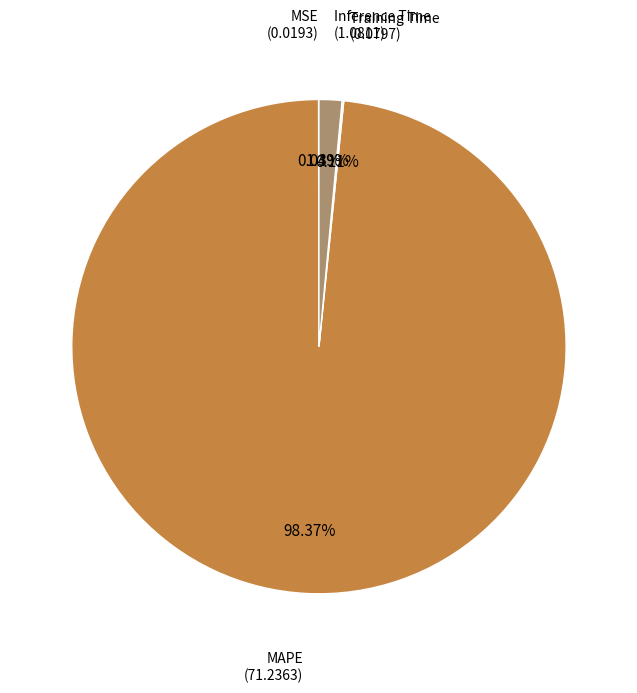

Does any single category account for the majority?

Yes